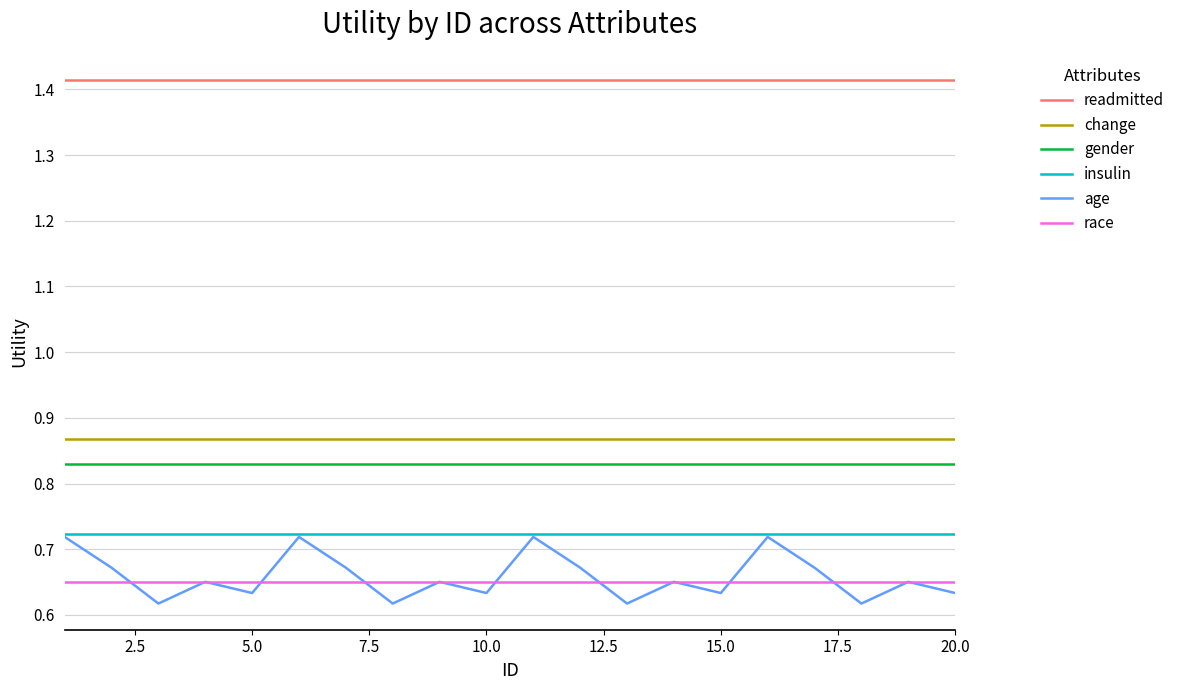

In age, how many points are lower than both neighbors (excluding endpoints)?

7